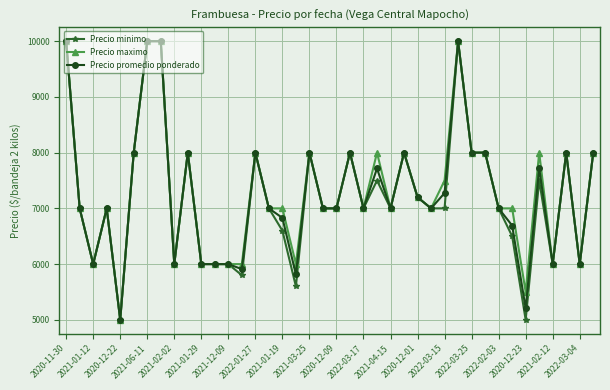

At how many categories does at least one series exceed 9099?

4